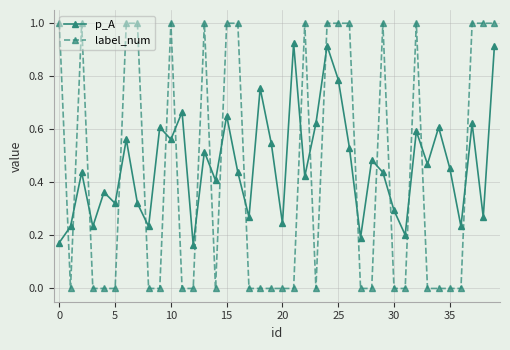

What is the difference between the maximum and second lowest values in the label_num series?

1.0